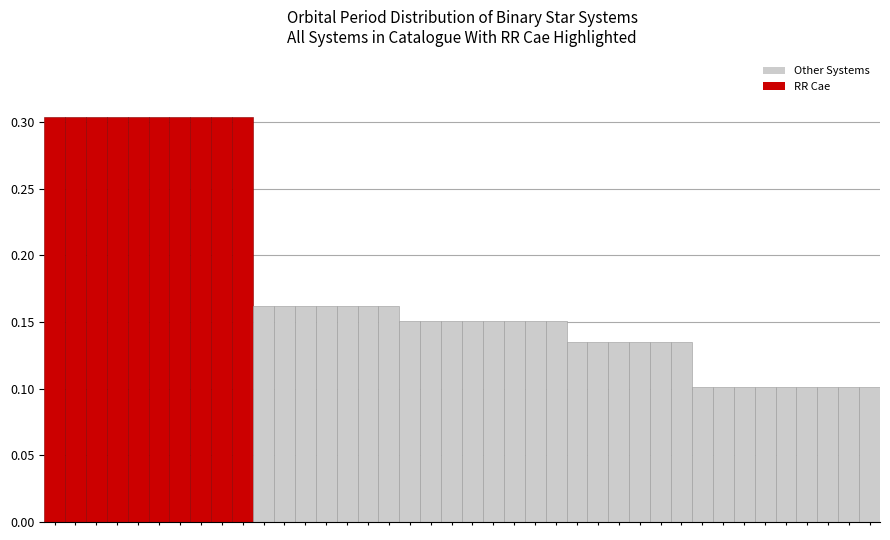

Count the values in the range 0 to 1.

40